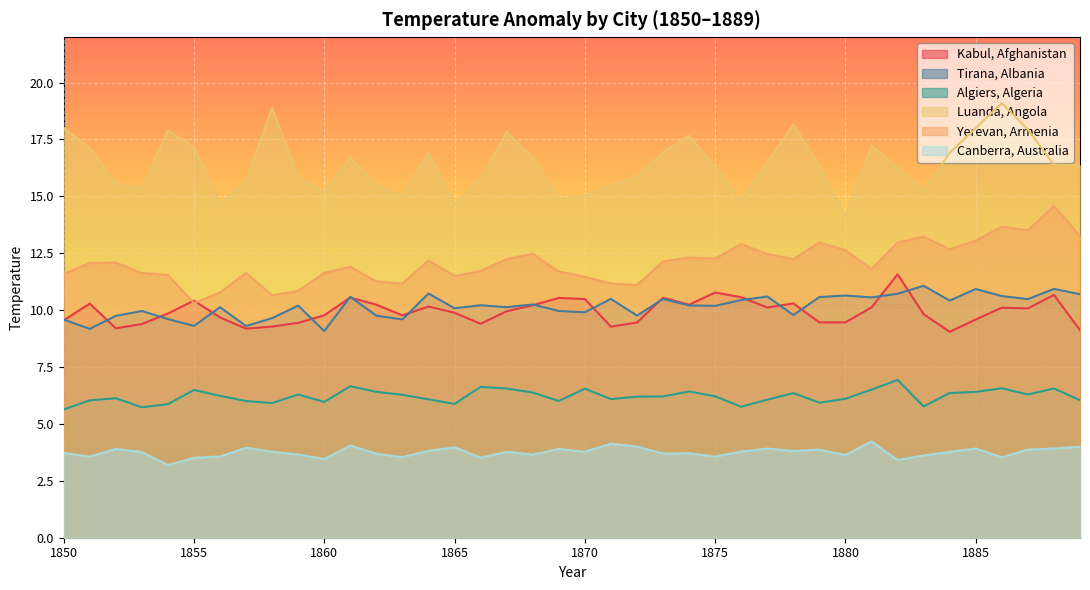

List the labels in order of Canberra, Australia value, smallest first.

1854, 1882, 1860, 1855, 1866, 1886, 1863, 1851, 1875, 1856, 1883, 1880, 1868, 1859, 1862, 1873, 1874, 1850, 1853, 1884, 1867, 1870, 1858, 1876, 1878, 1864, 1879, 1887, 1869, 1852, 1877, 1888, 1885, 1857, 1865, 1889, 1872, 1861, 1871, 1881